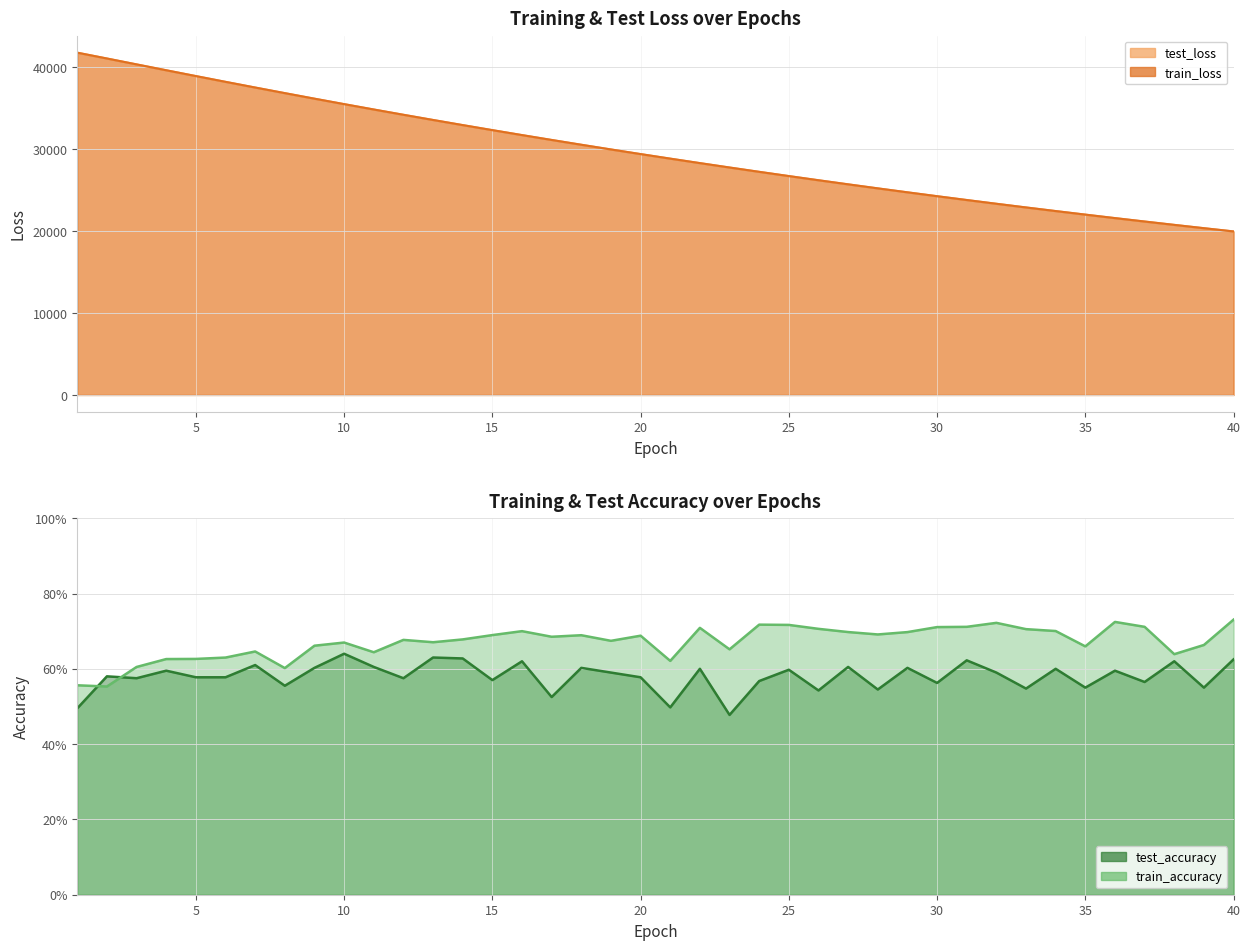

True or false: test_loss and train_loss intersect in this chart.

False